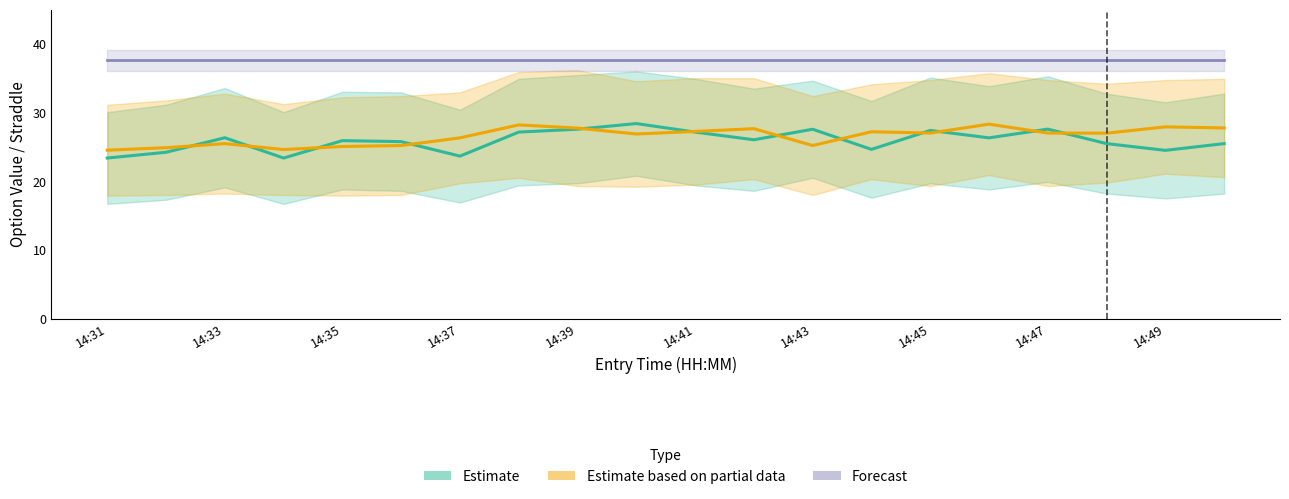

The value of Estimate based on partial data (Put) at 14:47 is 11.6. True or false?

False